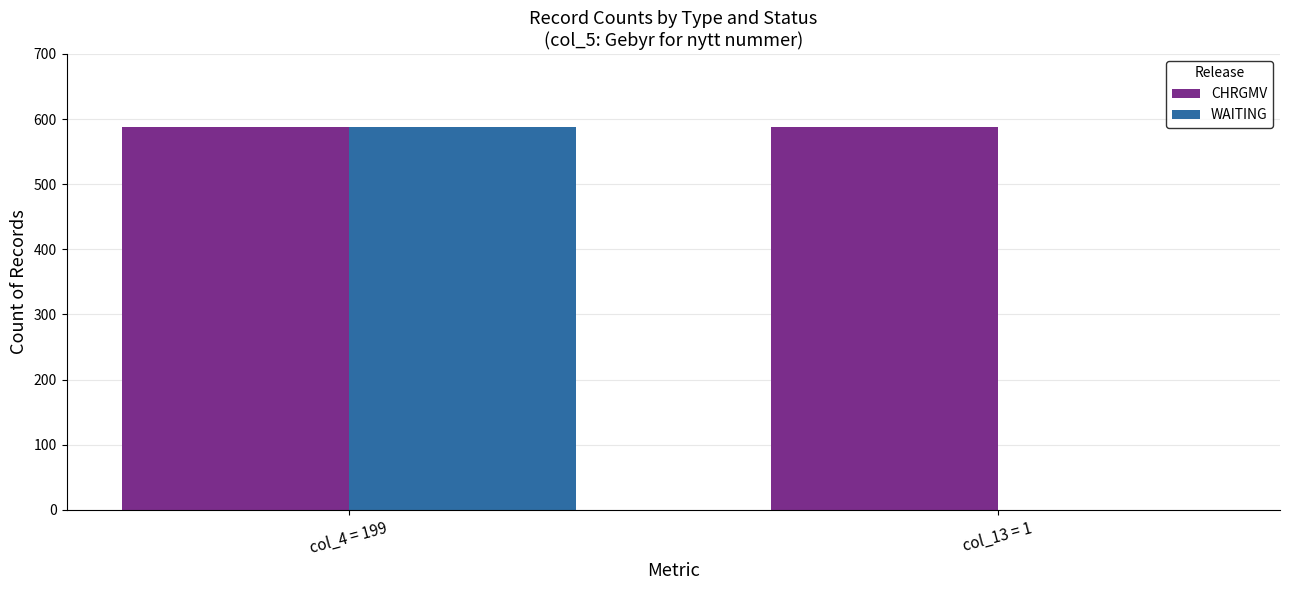

Are the bars grouped side by side (vs. stacked)?

Yes